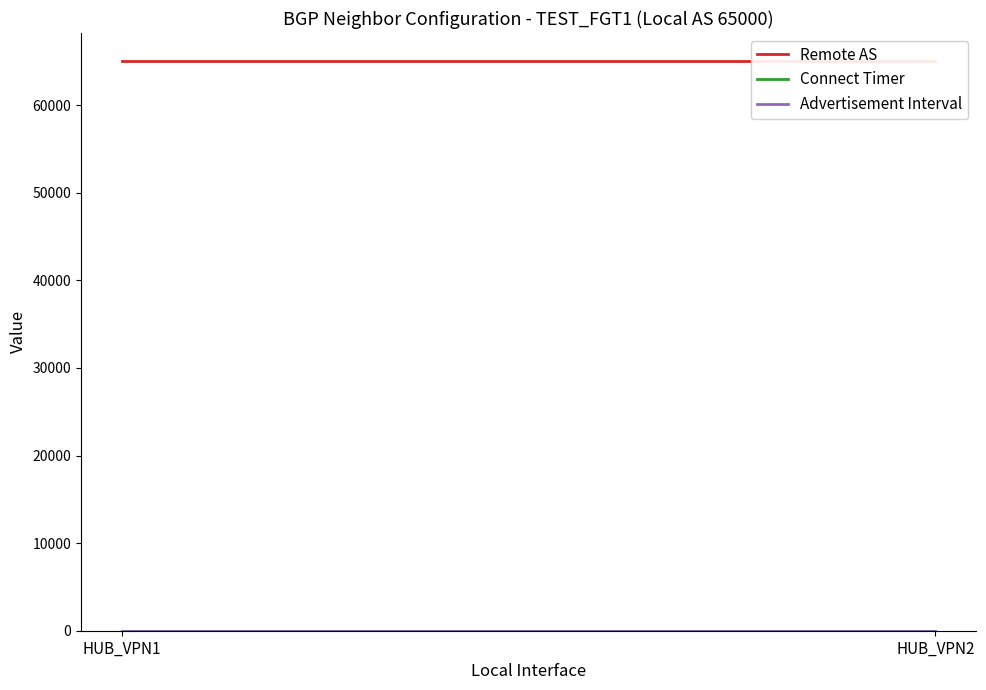

Rank the categories by Remote AS value from lowest to highest.

HUB_VPN1, HUB_VPN2